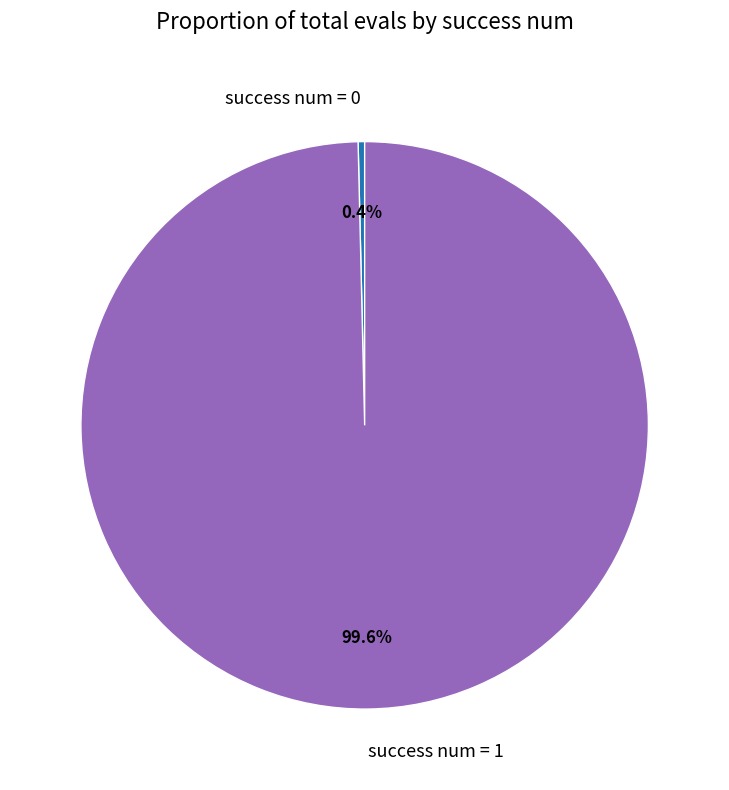

Rank the categories by value from lowest to highest.

success num = 0, success num = 1